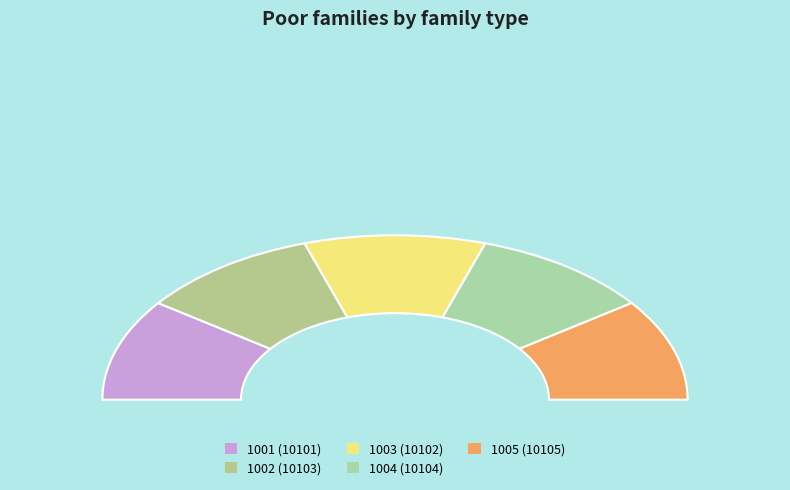

The 1003 slice represents 8% of the pie. True or false?

False